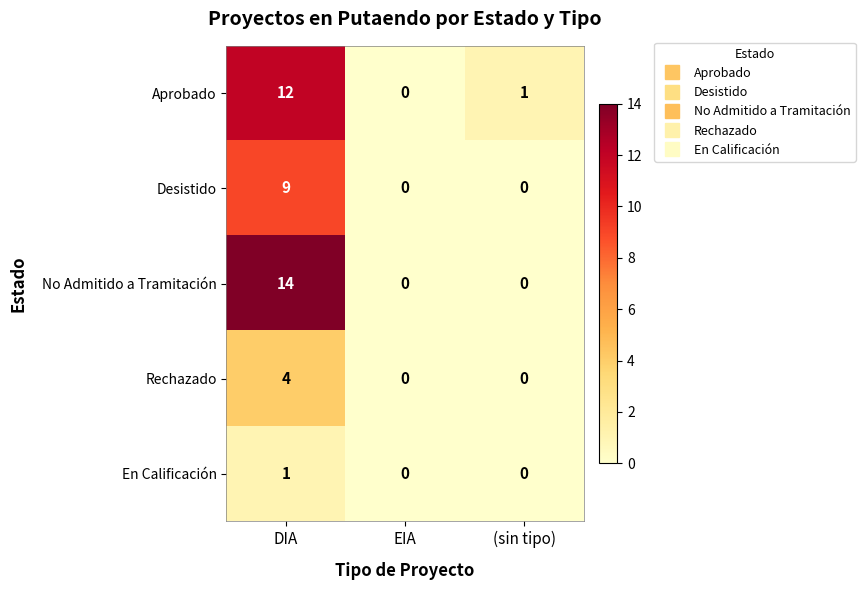

Count the number of categories in the chart.

3